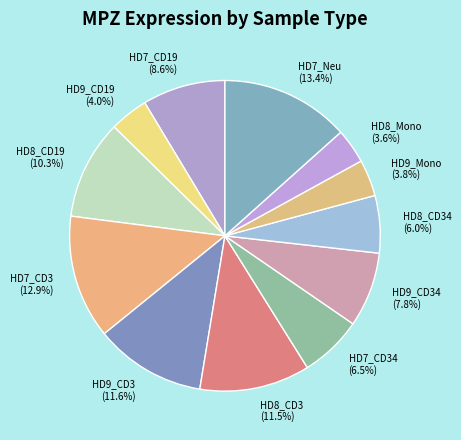

Between HD9_CD3 and HD9_CD19, which is larger?

HD9_CD3